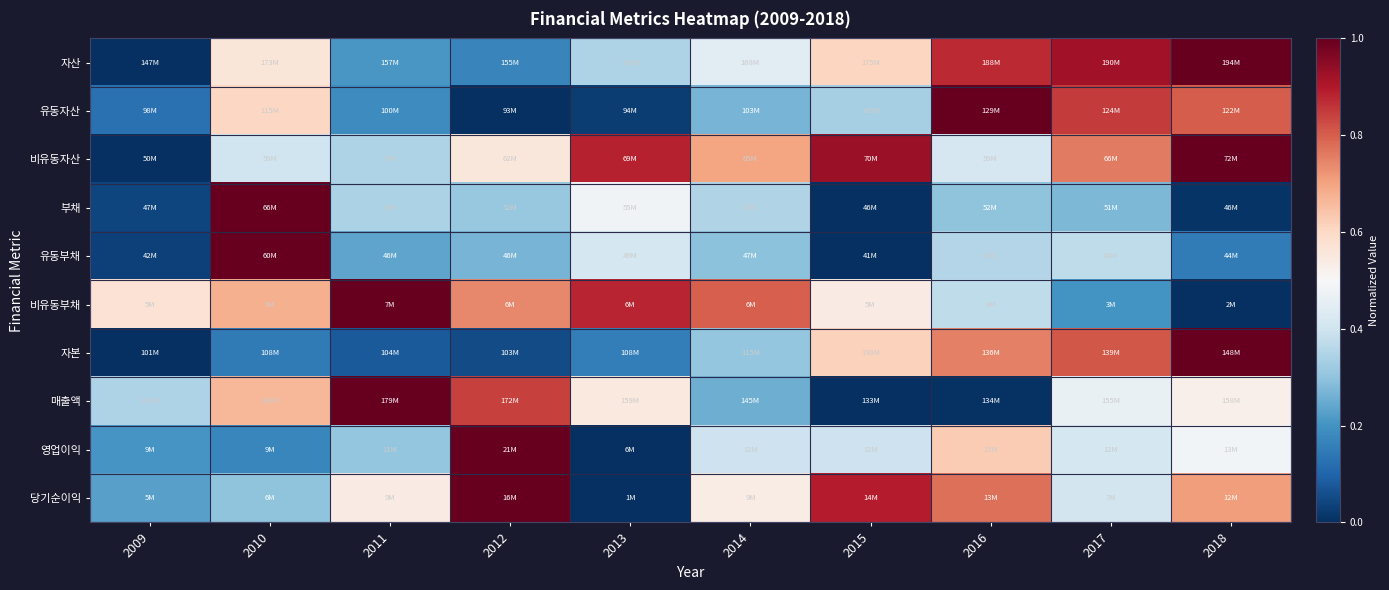

Reading left to right, list all the values displayed in this chart.

자산: 2009=0.0	2010=0.6	2011=0.2	2012=0.2	2013=0.3	2014=0.4	2015=0.6	2016=0.9	2017=0.9	2018=1.0
유동자산: 2009=0.1	2010=0.6	2011=0.2	2012=0.0	2013=0.0	2014=0.3	2015=0.3	2016=1.0	2017=0.8	2018=0.8
비유동자산: 2009=0.0	2010=0.4	2011=0.3	2012=0.6	2013=0.9	2014=0.7	2015=0.9	2016=0.4	2017=0.8	2018=1.0
부채: 2009=0.0	2010=1.0	2011=0.3	2012=0.3	2013=0.5	2014=0.3	2015=0.0	2016=0.3	2017=0.3	2018=0.0
유동부채: 2009=0.0	2010=1.0	2011=0.2	2012=0.3	2013=0.4	2014=0.3	2015=0.0	2016=0.4	2017=0.4	2018=0.2
비유동부채: 2009=0.6	2010=0.7	2011=1.0	2012=0.7	2013=0.9	2014=0.8	2015=0.5	2016=0.4	2017=0.2	2018=0.0
자본: 2009=0.0	2010=0.1	2011=0.1	2012=0.1	2013=0.2	2014=0.3	2015=0.6	2016=0.8	2017=0.8	2018=1.0
매출액: 2009=0.3	2010=0.7	2011=1.0	2012=0.8	2013=0.5	2014=0.3	2015=0.0	2016=0.0	2017=0.5	2018=0.5
영업이익: 2009=0.2	2010=0.2	2011=0.3	2012=1.0	2013=0.0	2014=0.4	2015=0.4	2016=0.6	2017=0.4	2018=0.5
당기순이익: 2009=0.2	2010=0.3	2011=0.5	2012=1.0	2013=0.0	2014=0.5	2015=0.9	2016=0.8	2017=0.4	2018=0.7